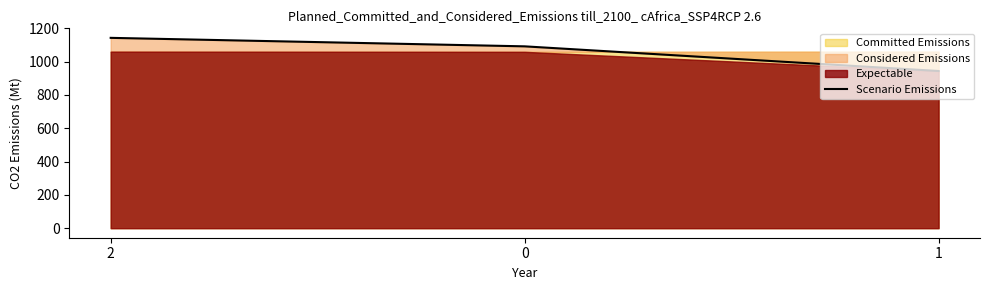

The value at 2 is 1654. True or false?

False